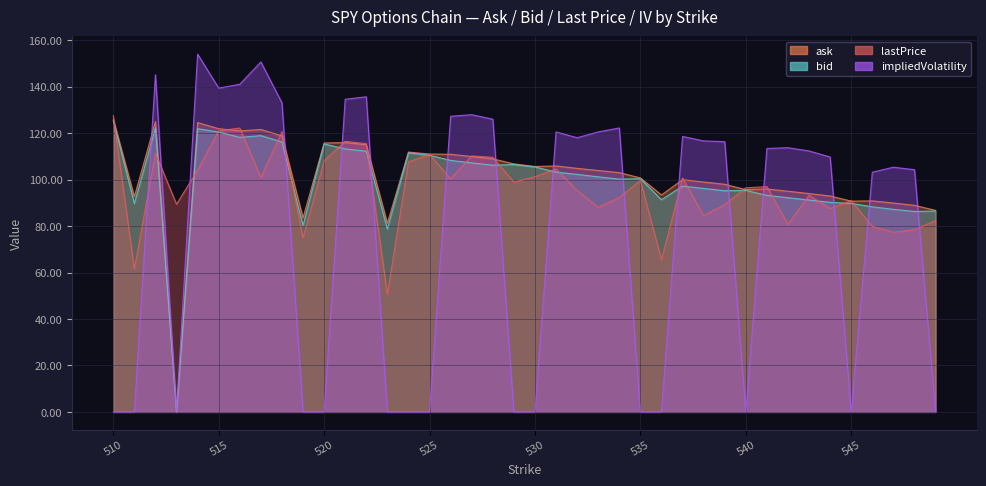

Which label corresponds to the smallest value in the chart?

513